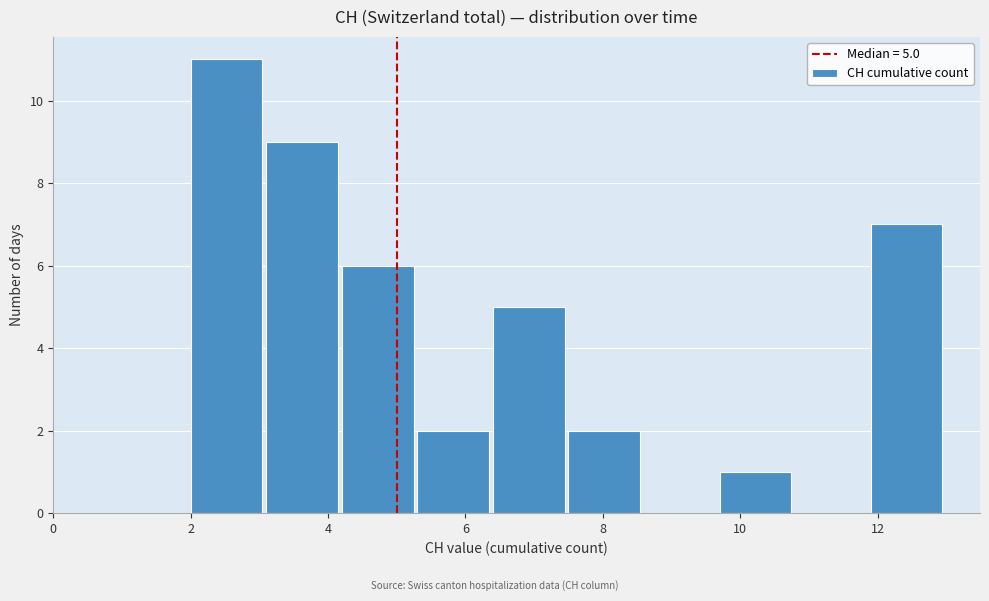

Which range on the x-axis has the tallest bar?

2.0 to 3.1